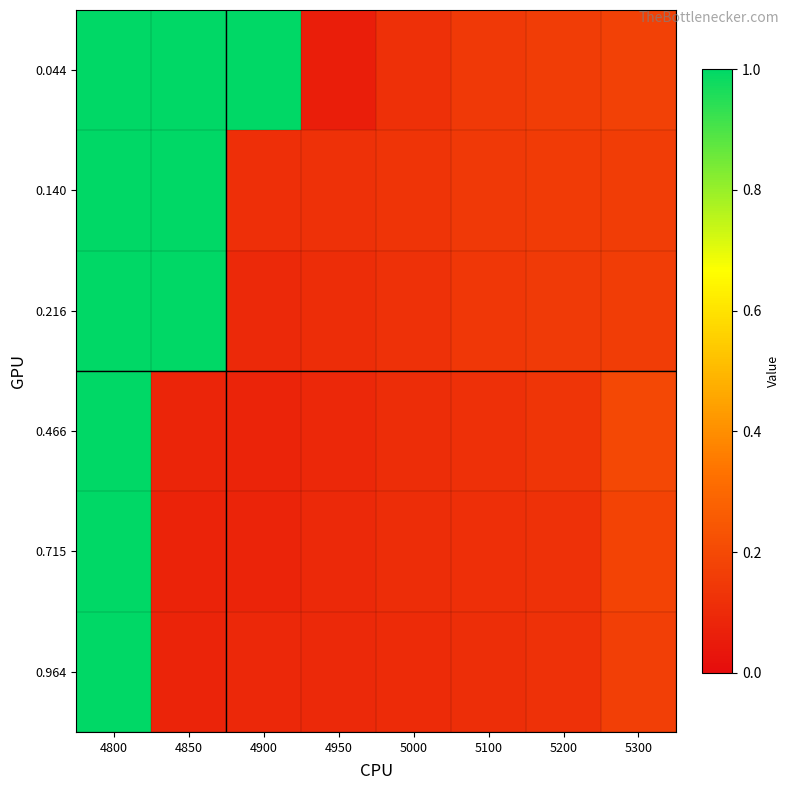

Reading left to right, extract all data points from this chart.

0.044: 4800=1.0	4850=1.0	4900=1.0	4950=0.1	5000=0.1	5100=0.1	5200=0.2	5300=0.2
0.140: 4800=1.0	4850=1.0	4900=0.1	4950=0.1	5000=0.1	5100=0.1	5200=0.2	5300=0.2
0.216: 4800=1.0	4850=1.0	4900=0.1	4950=0.1	5000=0.1	5100=0.1	5200=0.1	5300=0.2
0.466: 4800=1.0	4850=0.1	4900=0.1	4950=0.1	5000=0.1	5100=0.1	5200=0.1	5300=0.2
0.715: 4800=1.0	4850=0.1	4900=0.1	4950=0.1	5000=0.1	5100=0.1	5200=0.1	5300=0.2
0.964: 4800=1.0	4850=0.1	4900=0.1	4950=0.1	5000=0.1	5100=0.1	5200=0.1	5300=0.2